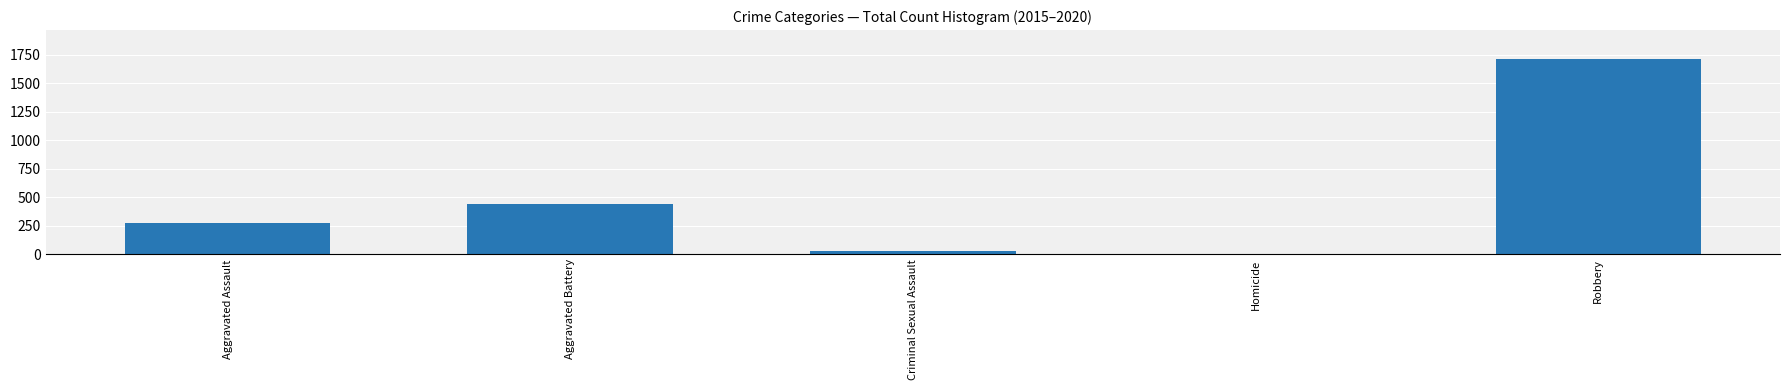

At which category does the chart reach its minimum across all series?

Homicide